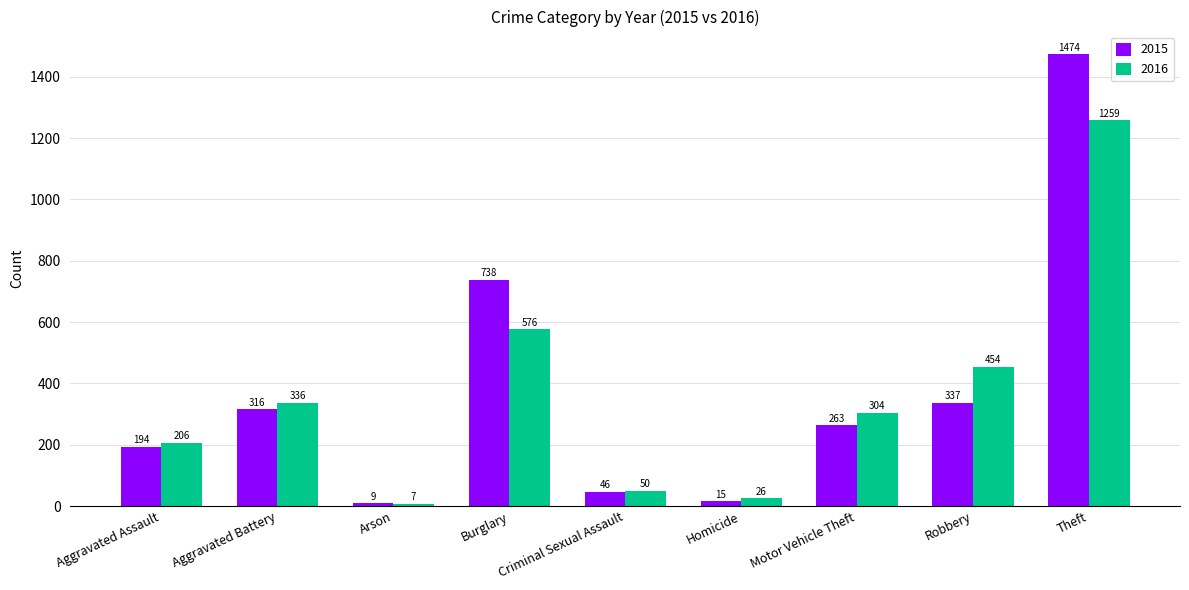

Reading left to right, extract all data points from this chart.

2015: 194	316	9	738	46	15	263	337	1474
2016: 206	336	7	576	50	26	304	454	1259